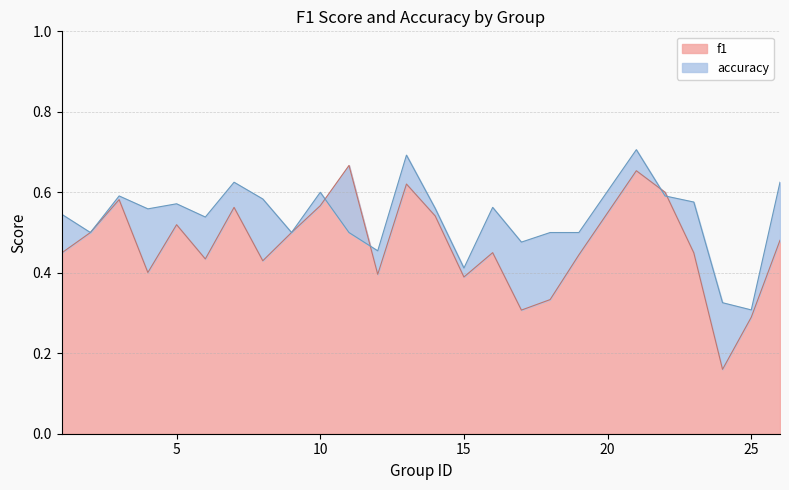

What is the highest value of the accuracy series?

0.7